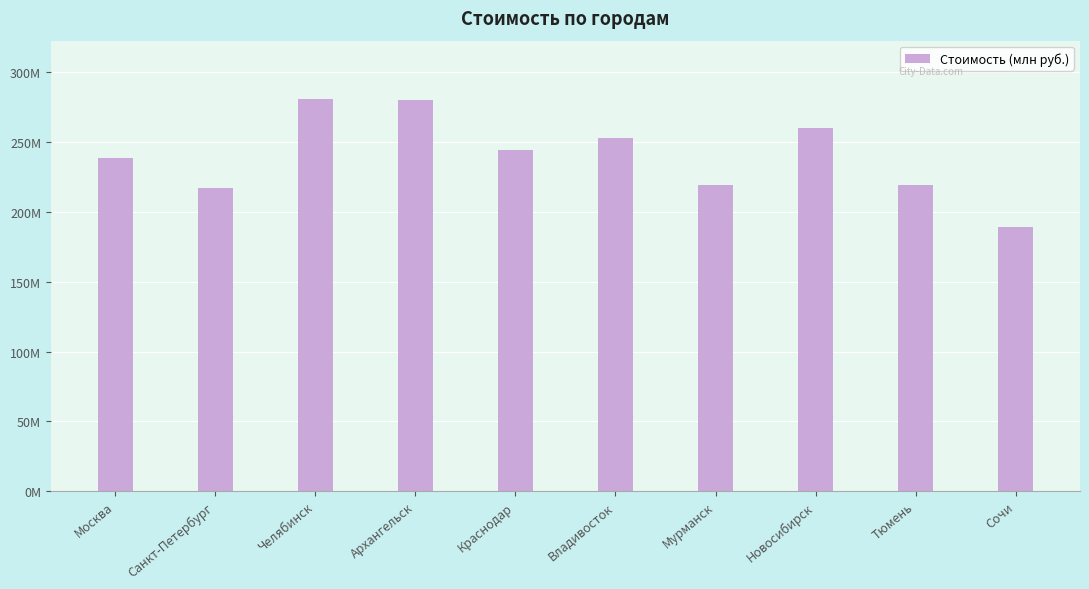

Does the chart contain any negative values?

No